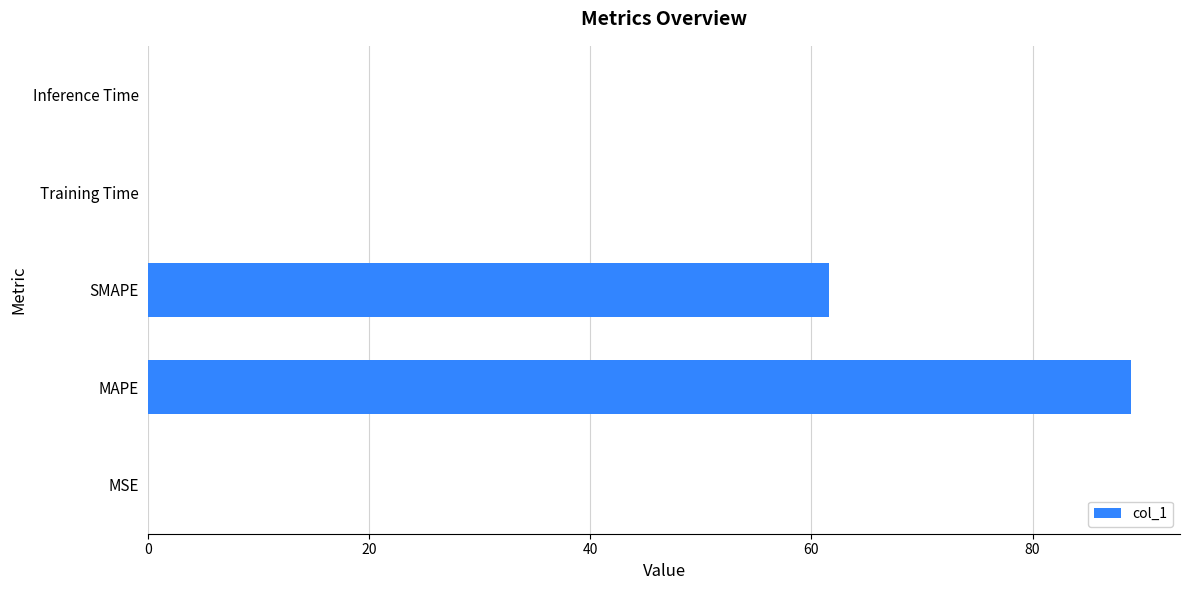

The value at Inference Time is 0.0. True or false?

True